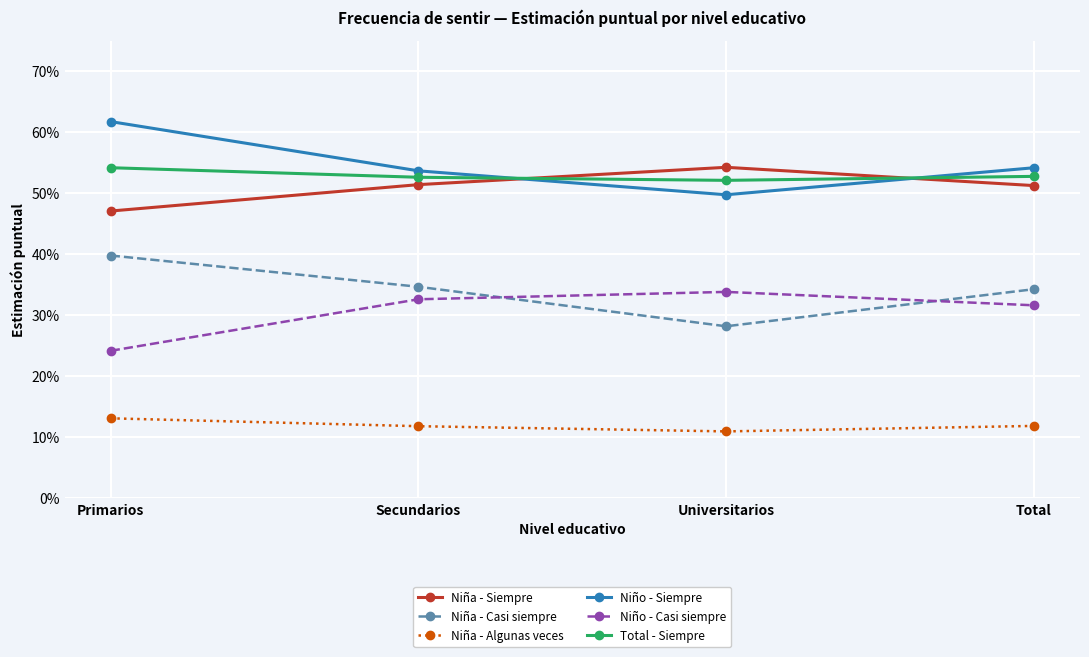

The Niño - Siempre series shows 0.5 at Total. True or false?

True